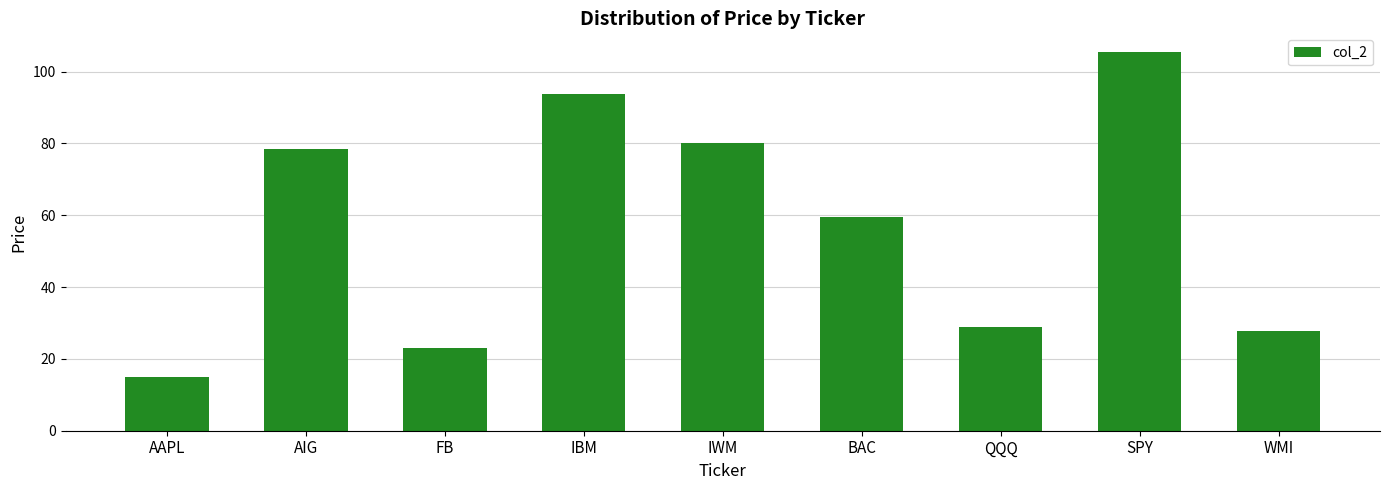

Rank the categories by value from lowest to highest.

AAPL, FB, WMI, QQQ, BAC, AIG, IWM, IBM, SPY